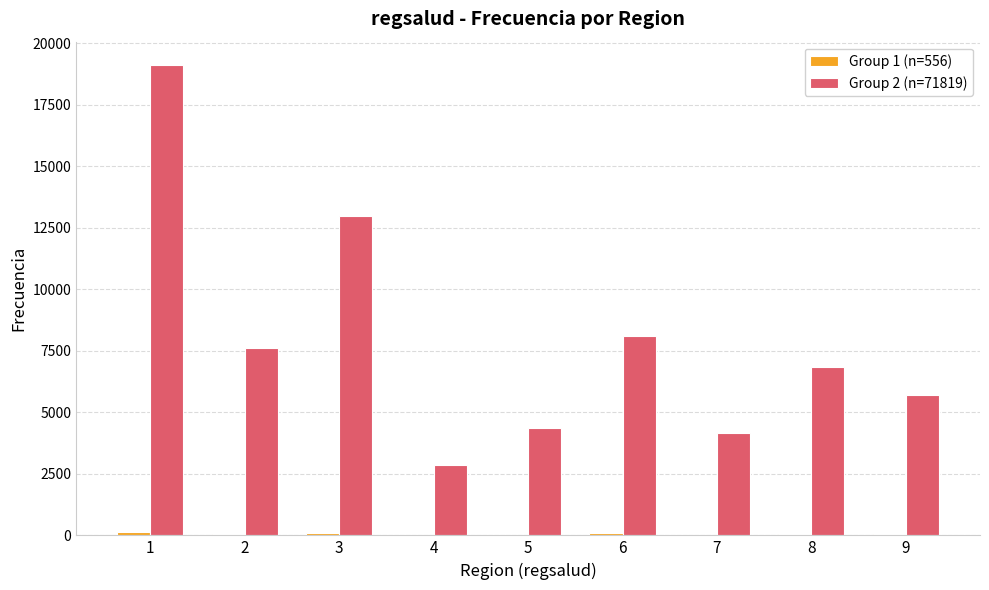

Which series has the widest spread of values?

Group 2 (n=71819)